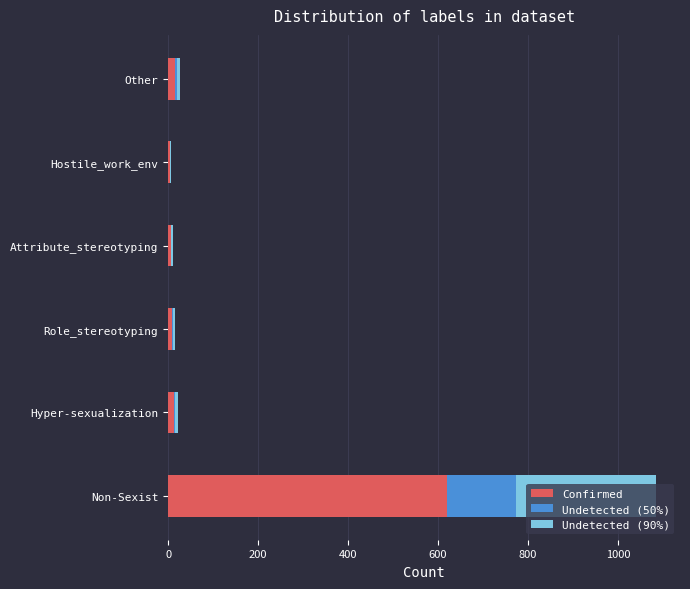

At which category is the sum across all series the highest?

Non-Sexist